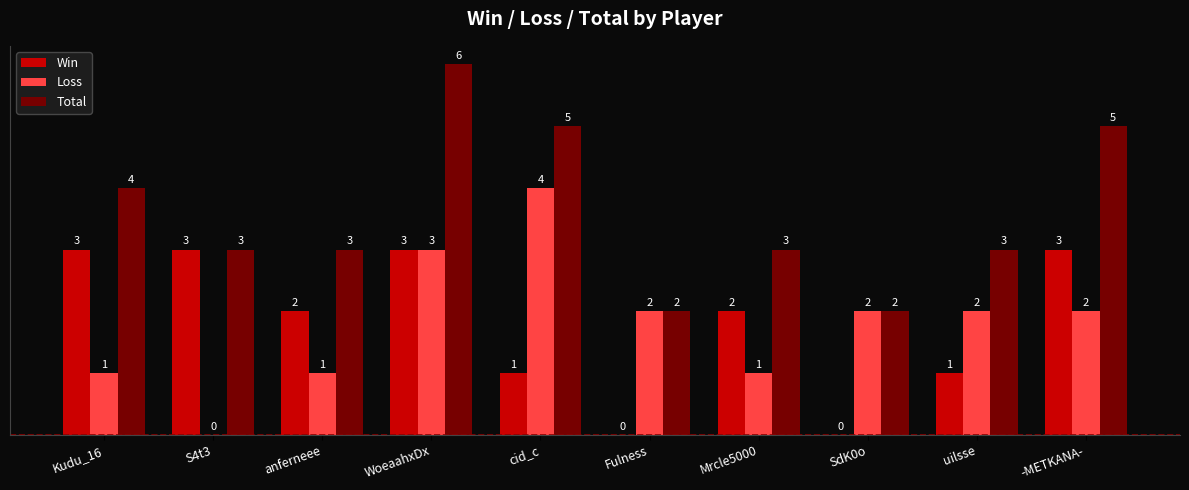

What is the greatest value displayed?

6